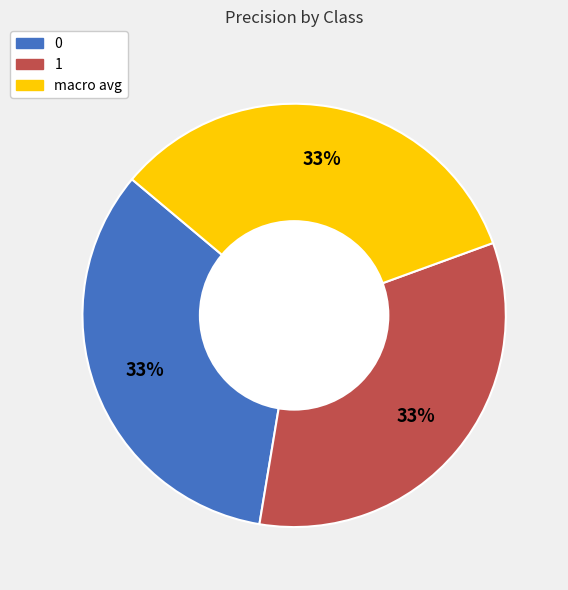

Does 0 represent more than half of the total?

No